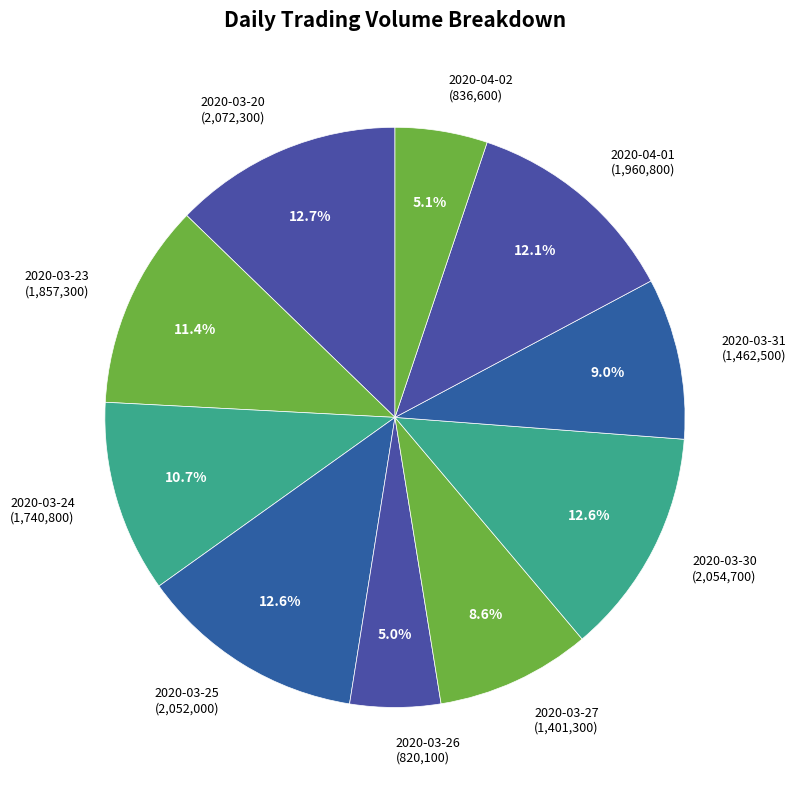

How many slices are in this pie chart?

10